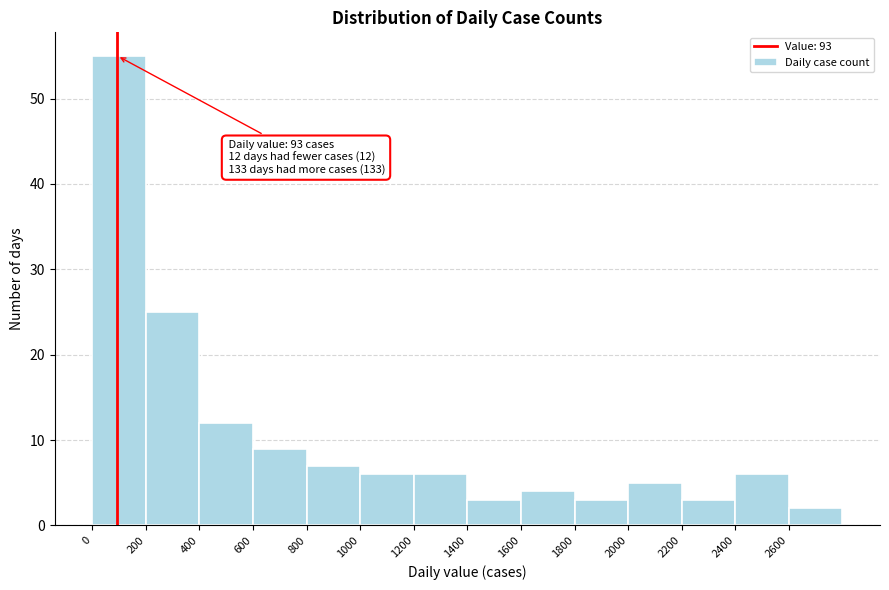

Which range on the x-axis has the tallest bar?

0 to 200